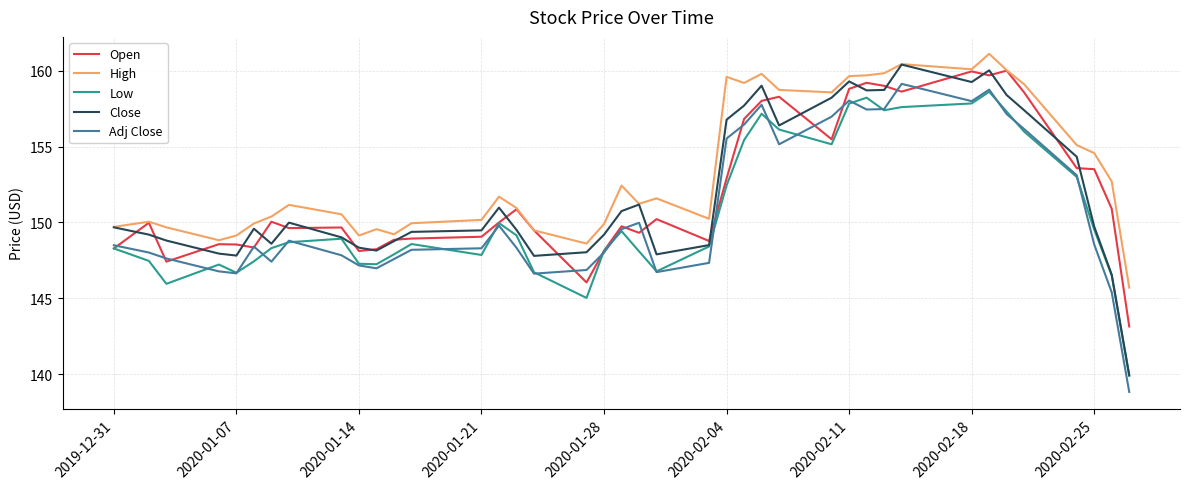

Which series has the largest range (max minus min)?

Close